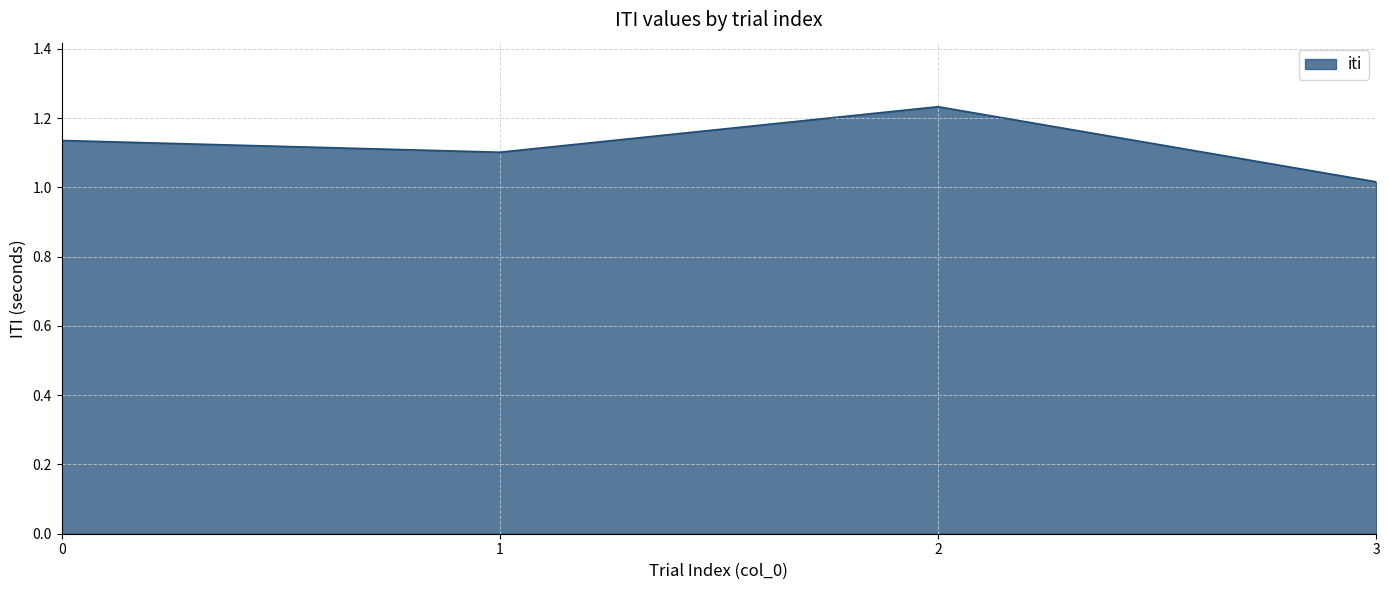

How many lines are shown in the chart?

1